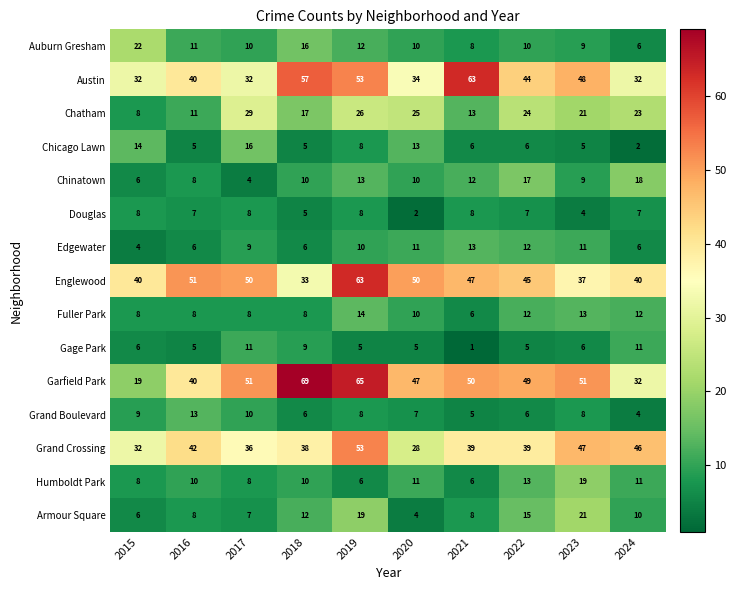

What is the sum of all Englewood values?

456